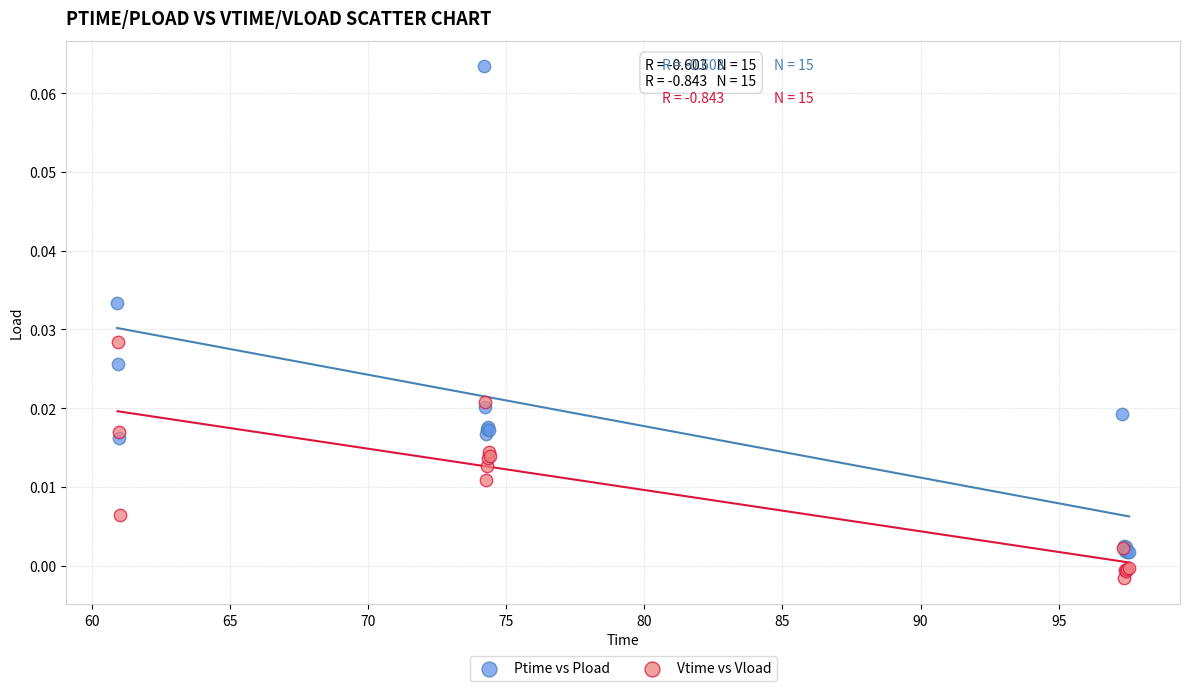

Which series contains the lowest Y value?

Vtime vs Vload